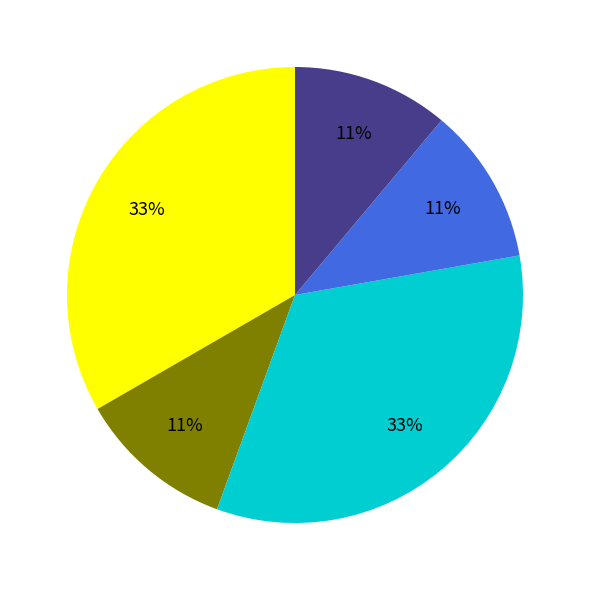

How many segments does this pie chart have?

5